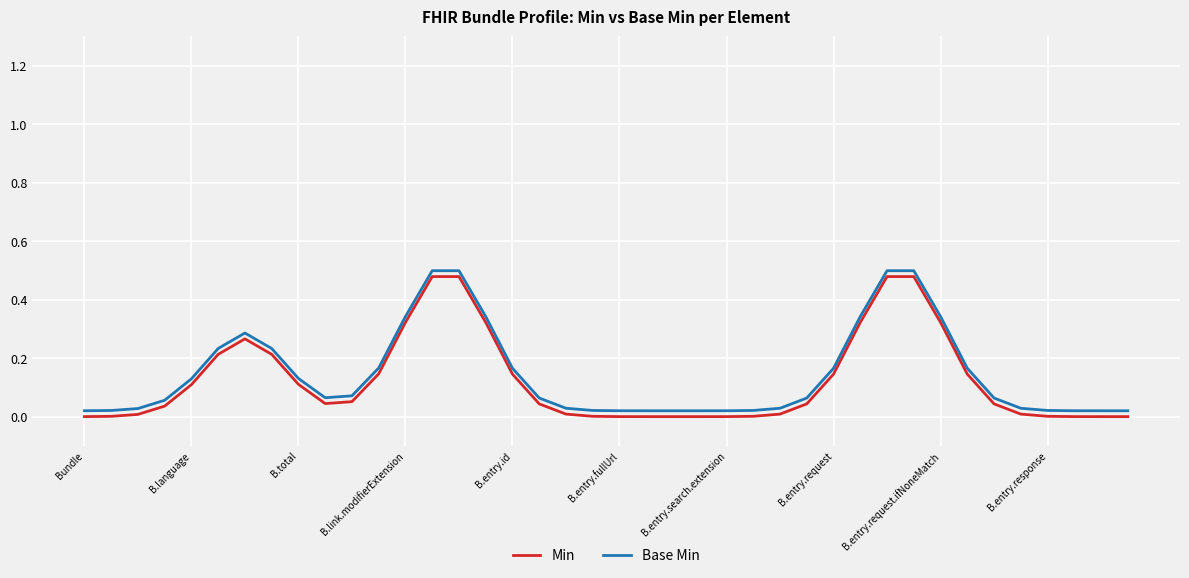

True or false: Base Min and Min cross at least once.

False